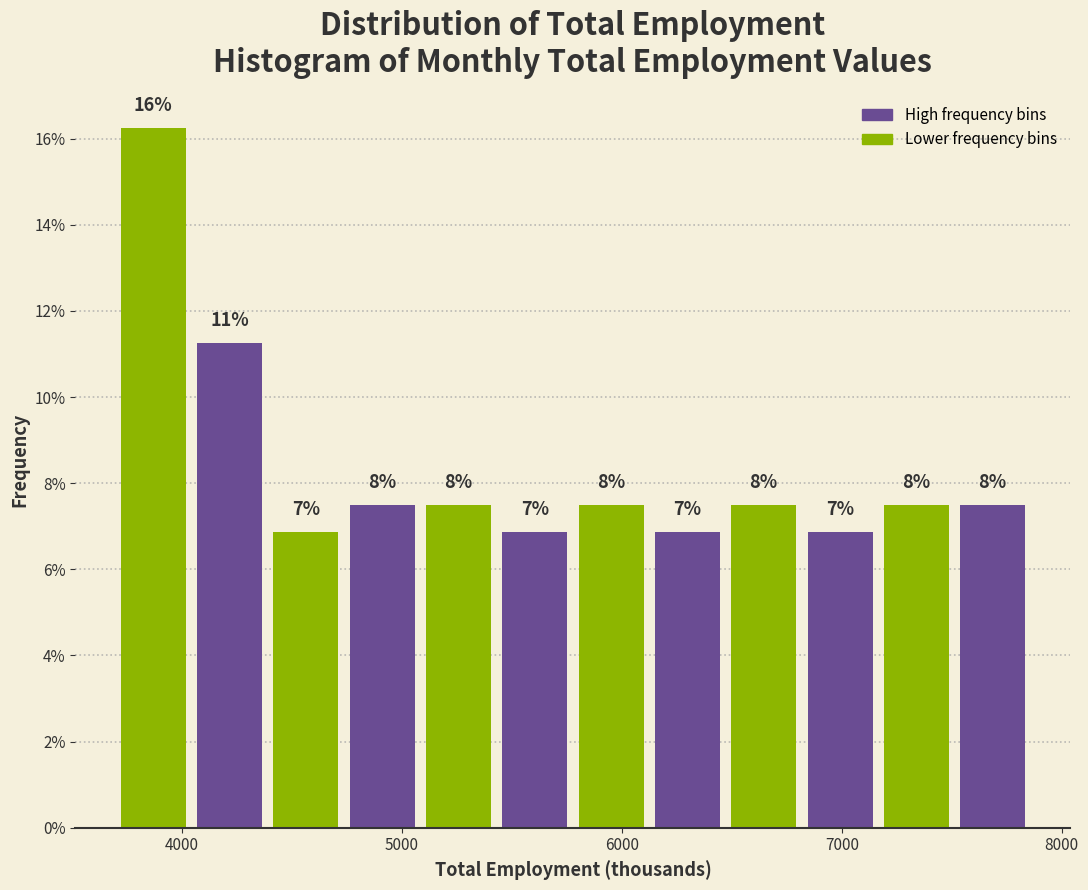

Around what value on the x-axis is the tallest bar? Give the approximate position of its centre, as read against the axis.

3900